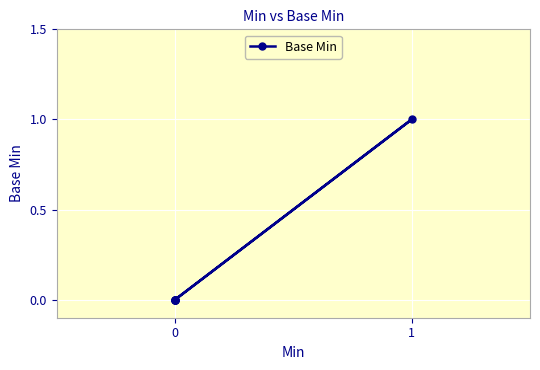

The chart shows a value of 1 at 3. True or false?

False